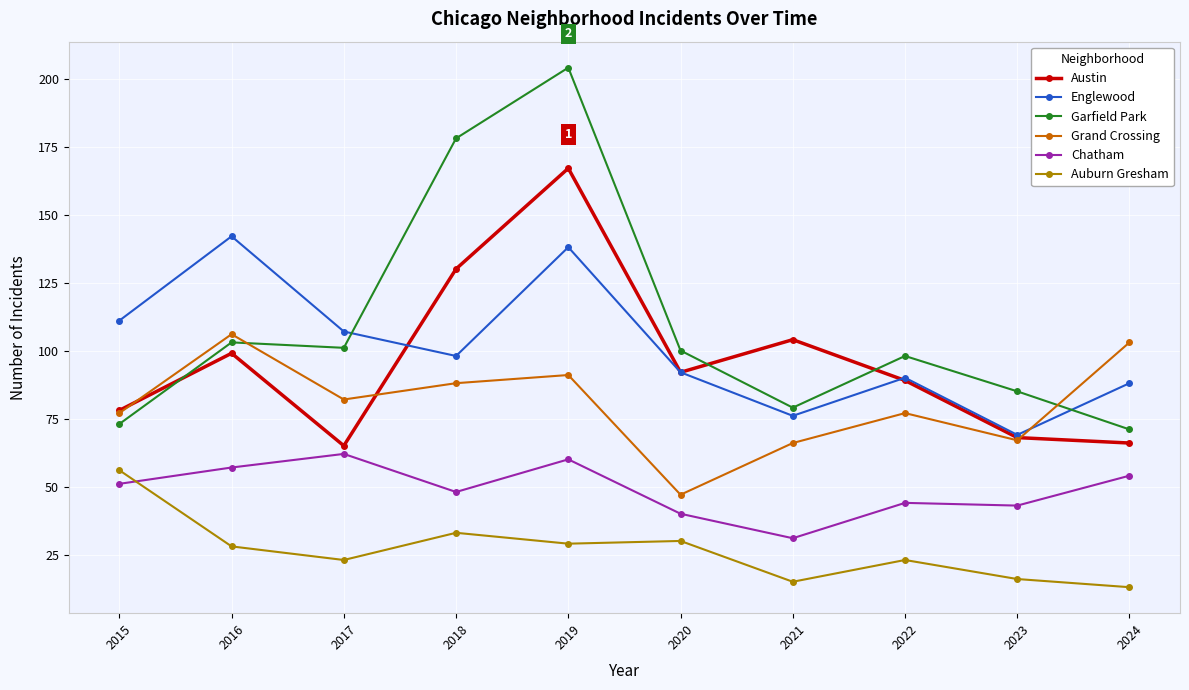

Rank the series at 2024 from highest to lowest value.

Grand Crossing, Englewood, Garfield Park, Austin, Chatham, Auburn Gresham